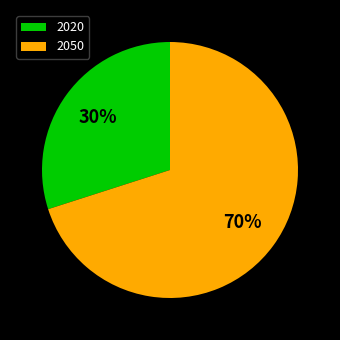

Is 2050 the majority of the pie?

Yes